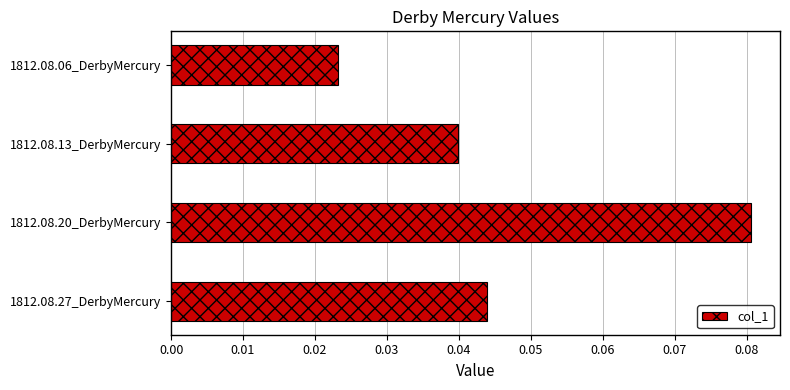

How many bars are there in total?

4